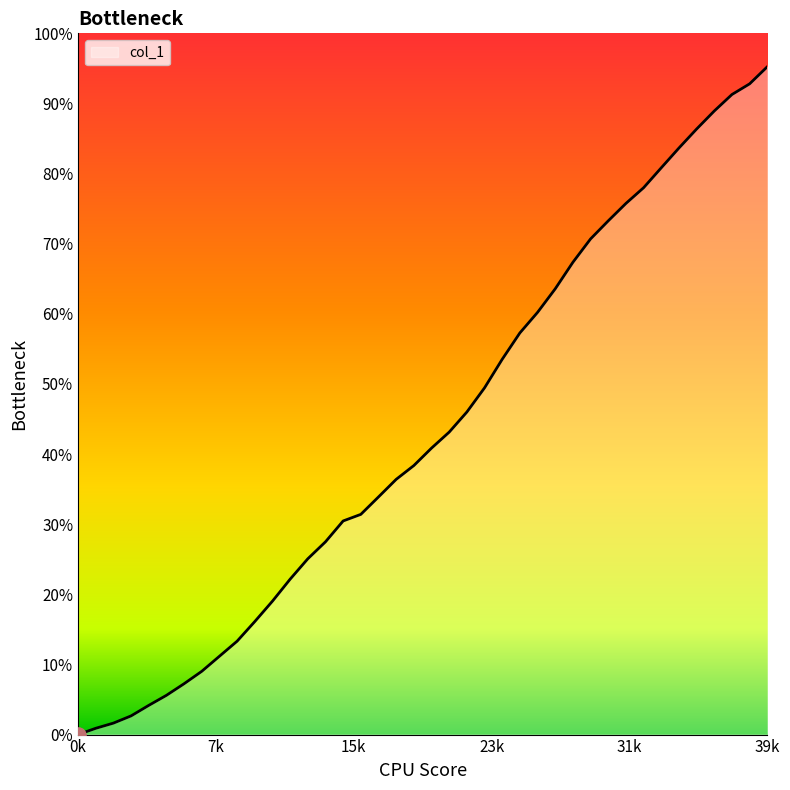

Is this an area chart (filled region under the line)?

Yes